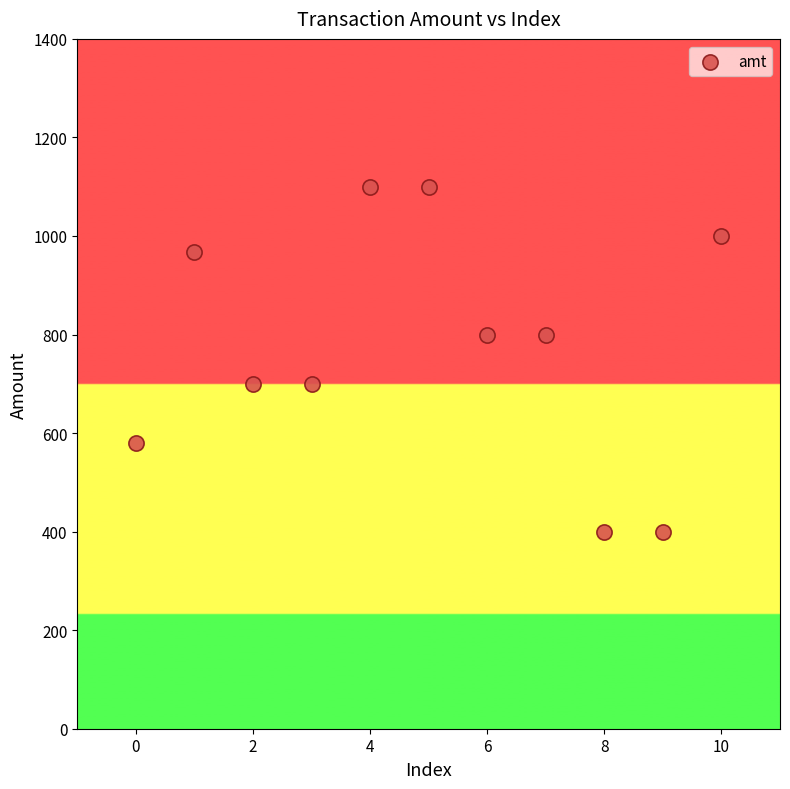

What is the range of Y values (max minus min)?

700